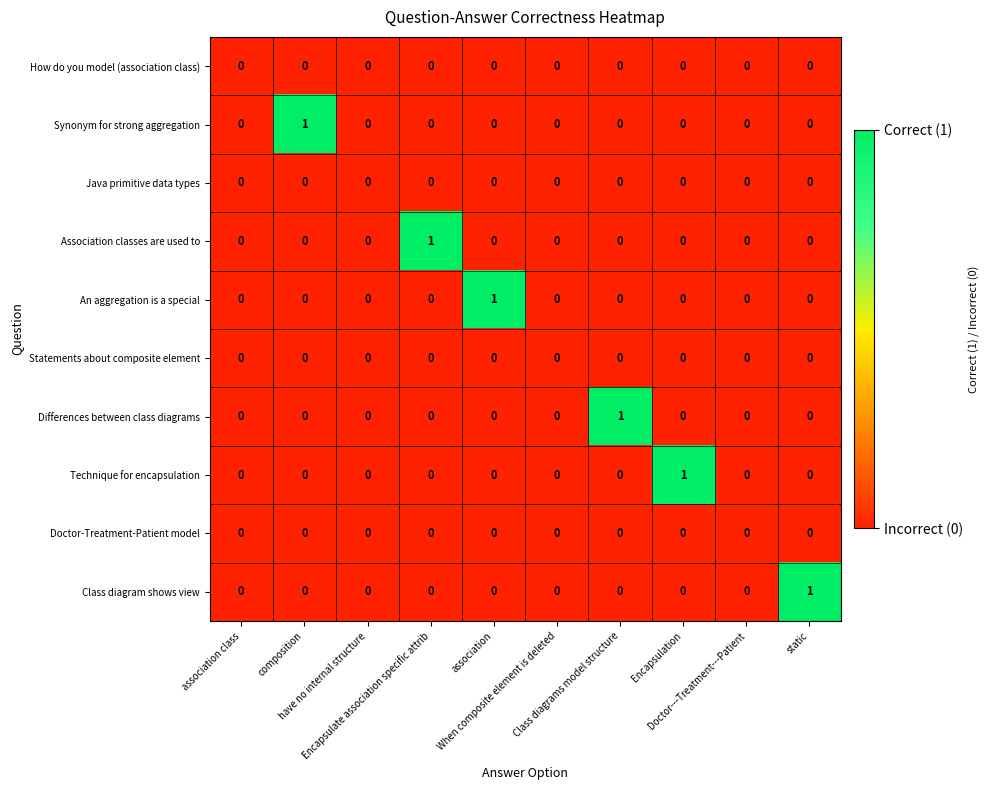

How many values in Synonym for strong aggregation are above zero?

1